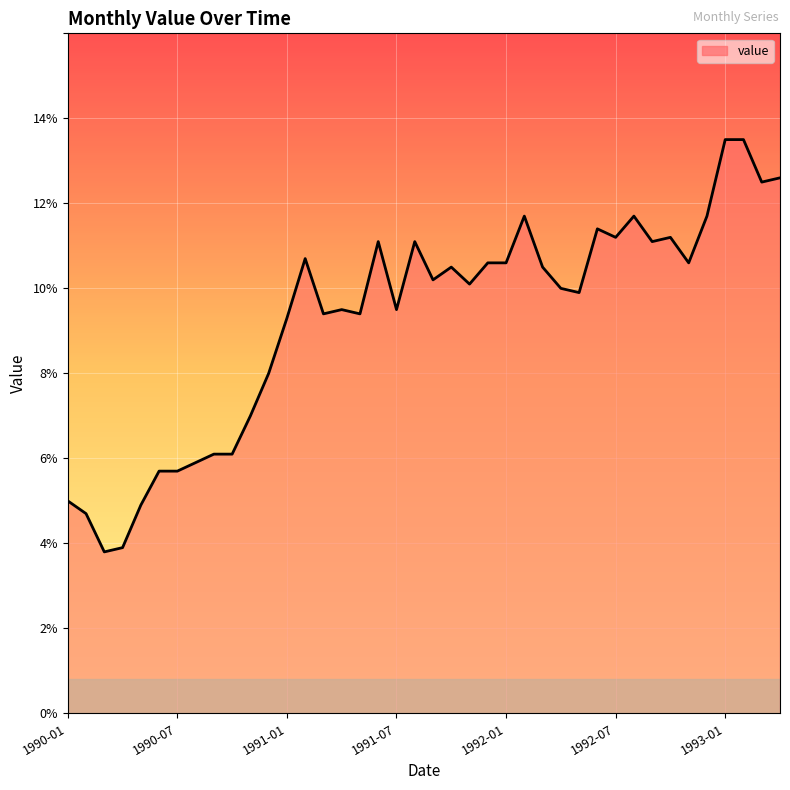

What is the sum of all values?

371.9